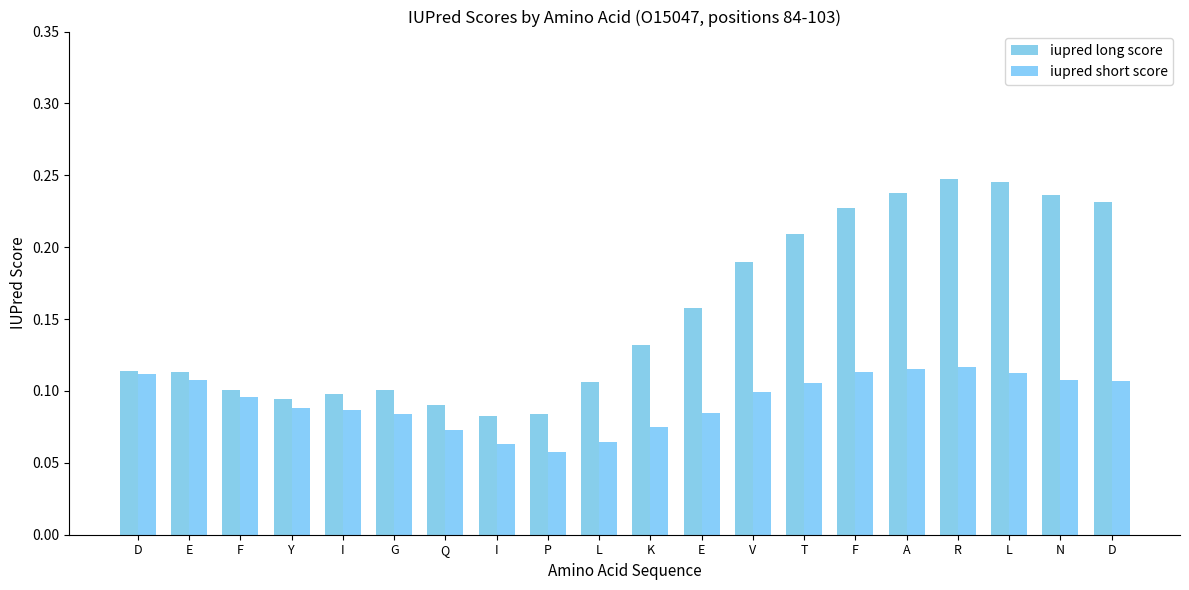

What is the total value across all series at D?

0.2